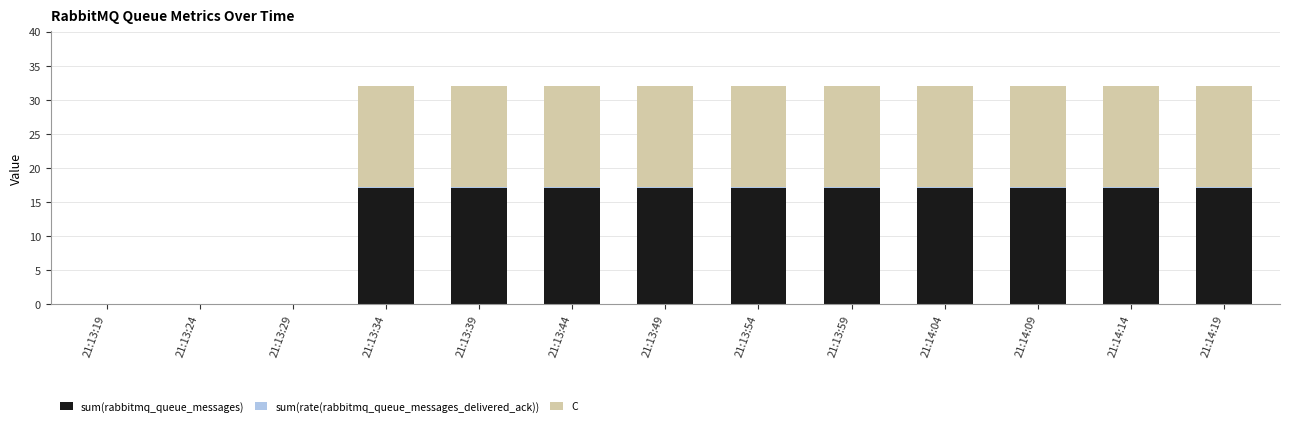

What is the highest value of the sum(rabbitmq_queue_messages) series?

17.0